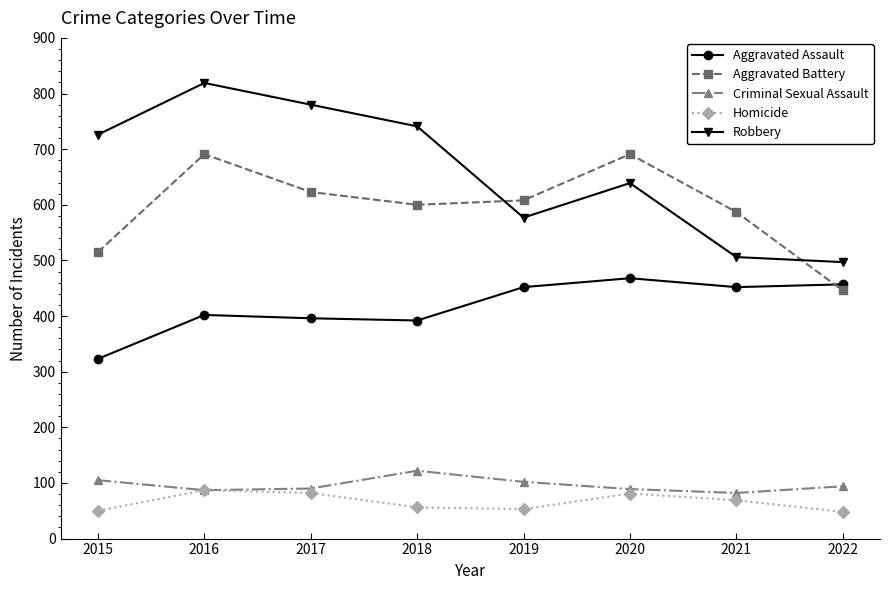

What is the value of the Robbery point at the 3rd from the left?

780